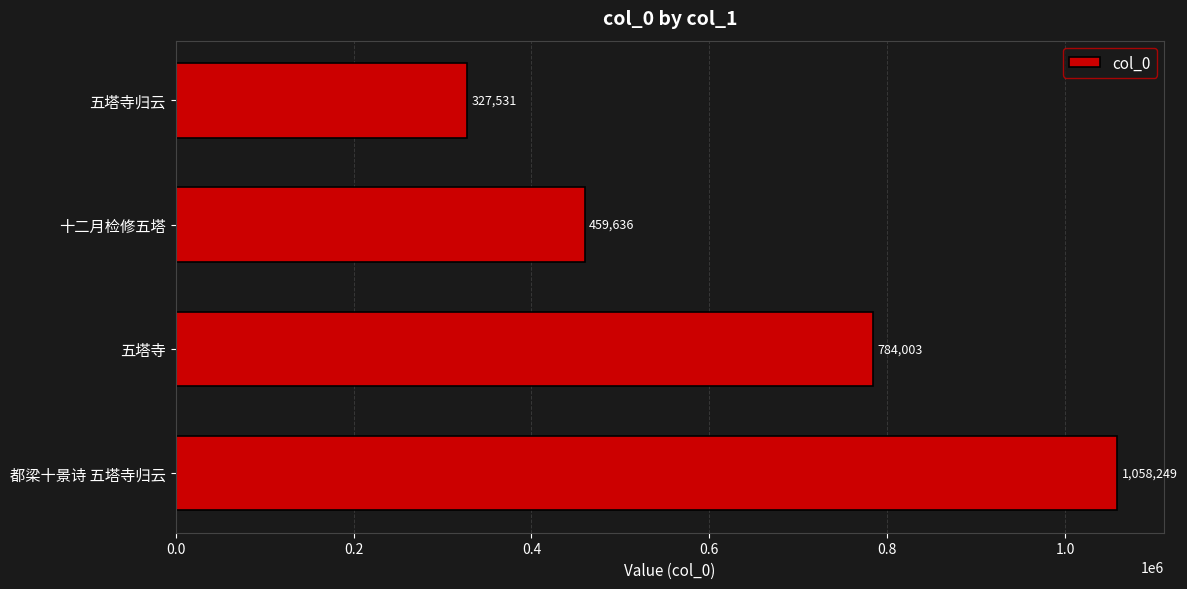

How many data points are less than 784003?

2